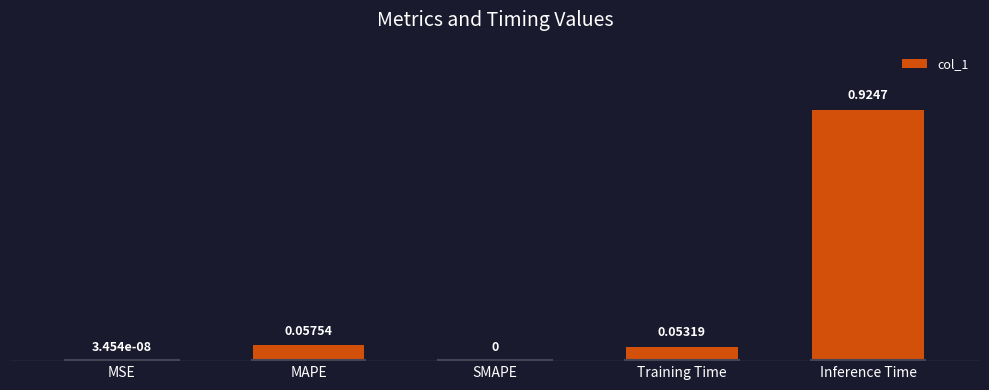

What is the change in value from MAPE to SMAPE?

-0.1